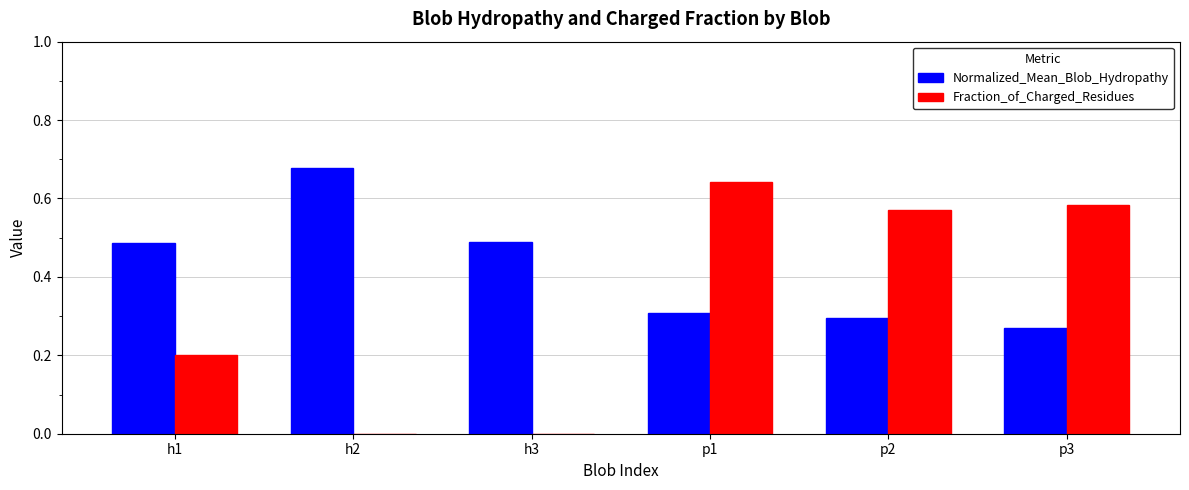

What is the sum of all Fraction_of_Charged_Residues values?

2.0